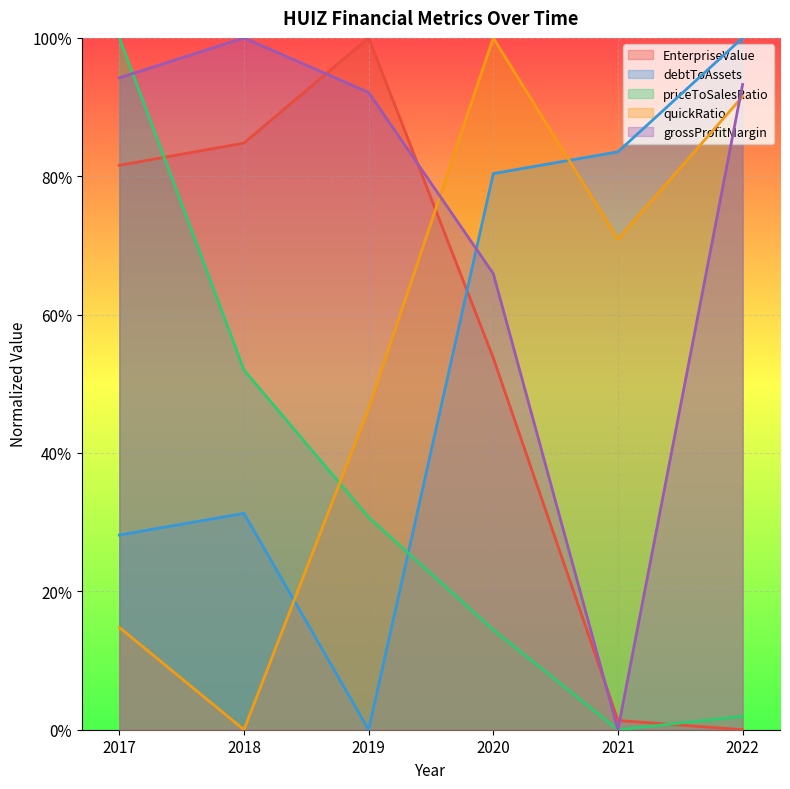

What is the average value of the priceToSalesRatio series?

0.3